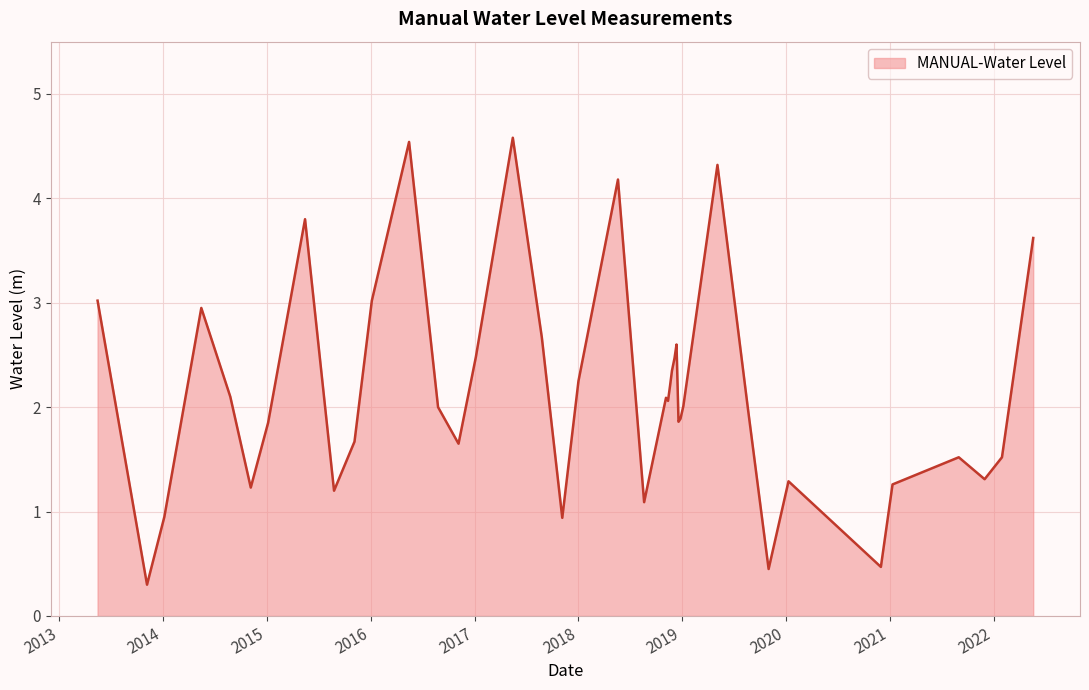

What is the smallest value displayed?

0.3